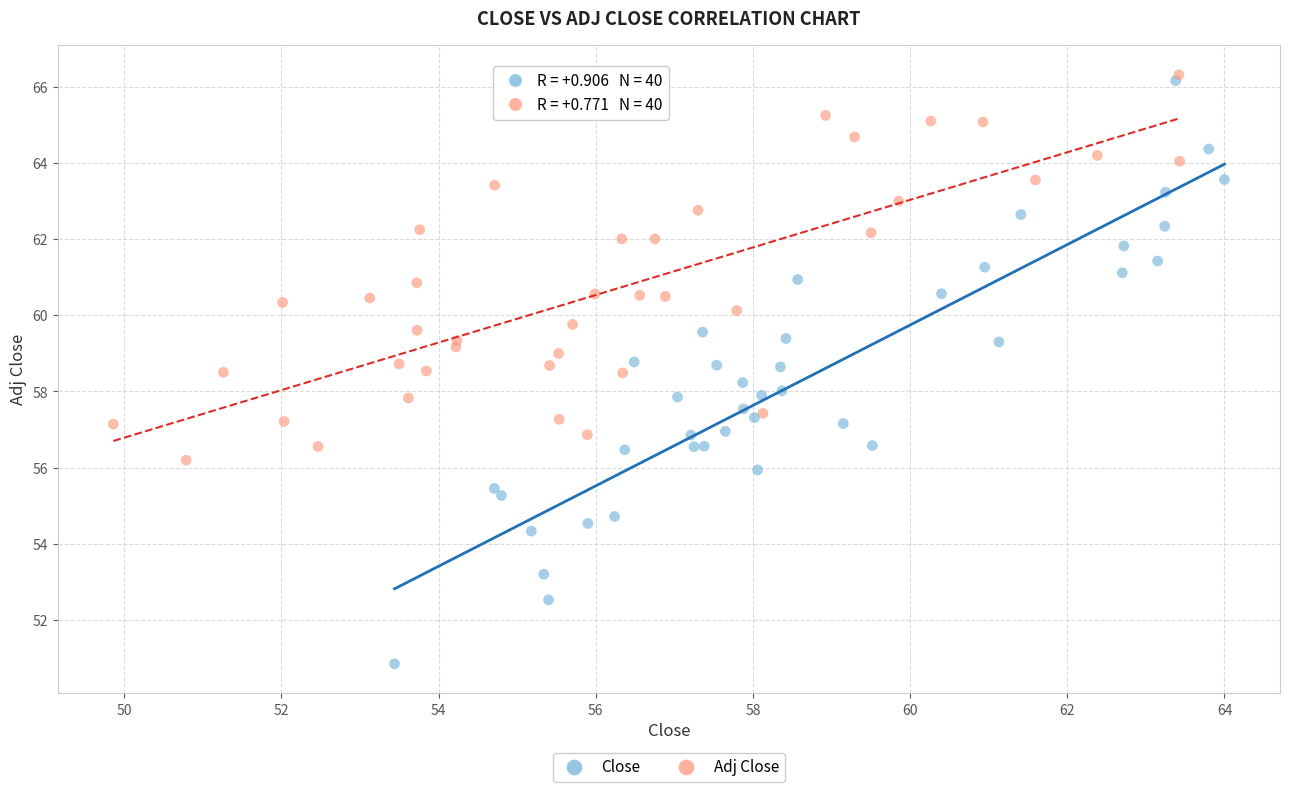

Which series contains the highest Y value?

Adj Close